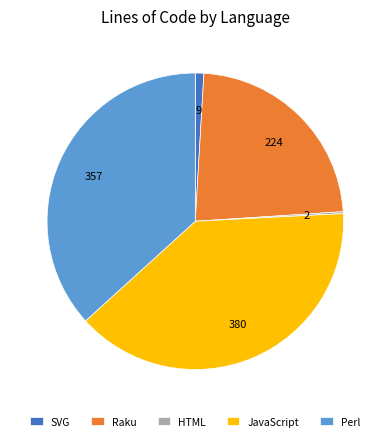

Approximately how many times larger is the value at JavaScript compared to SVG?

42.2